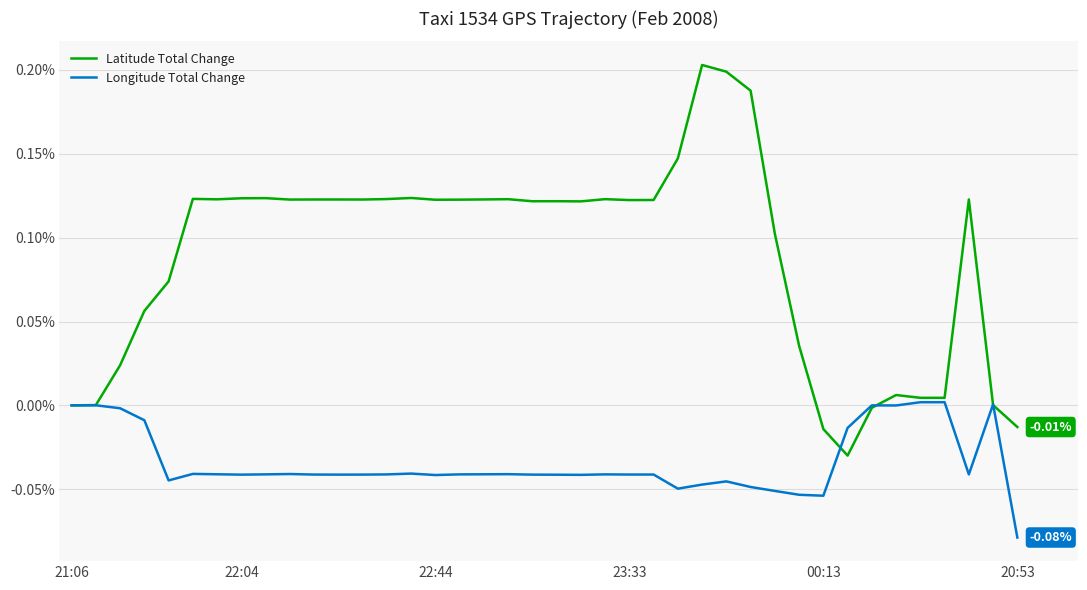

Which series has the largest total across all categories?

Latitude Total Change